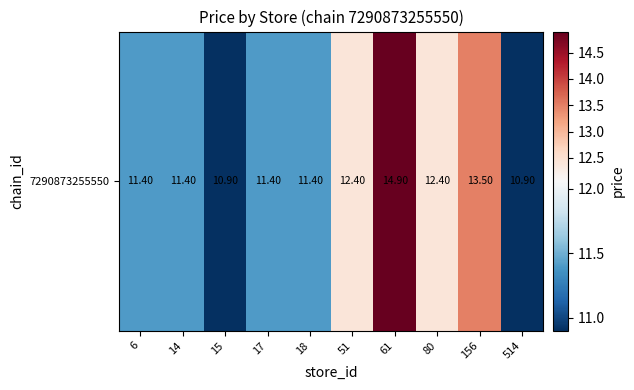

What is the difference between the second highest and minimum values?

2.6